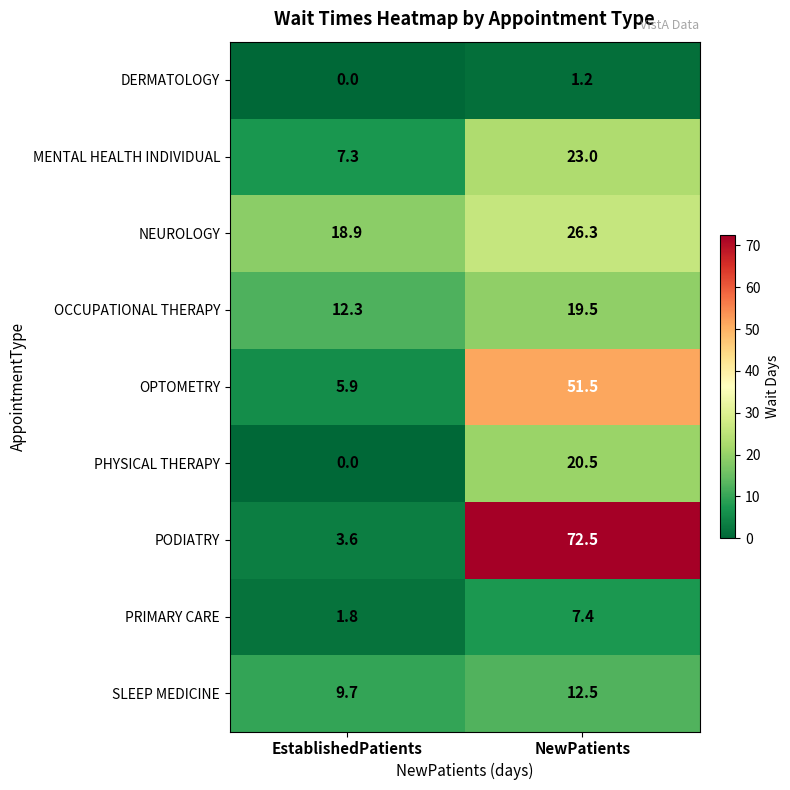

Reading left to right, what are all the values shown in this chart?

DERMATOLOGY: EstablishedPatients=0.0	NewPatients=1.2
MENTAL HEALTH INDIVIDUAL: EstablishedPatients=7.3	NewPatients=23.0
NEUROLOGY: EstablishedPatients=18.9	NewPatients=26.3
OCCUPATIONAL THERAPY: EstablishedPatients=12.3	NewPatients=19.5
OPTOMETRY: EstablishedPatients=5.9	NewPatients=51.5
PHYSICAL THERAPY: EstablishedPatients=0.0	NewPatients=20.5
PODIATRY: EstablishedPatients=3.6	NewPatients=72.5
PRIMARY CARE: EstablishedPatients=1.8	NewPatients=7.4
SLEEP MEDICINE: EstablishedPatients=9.7	NewPatients=12.5